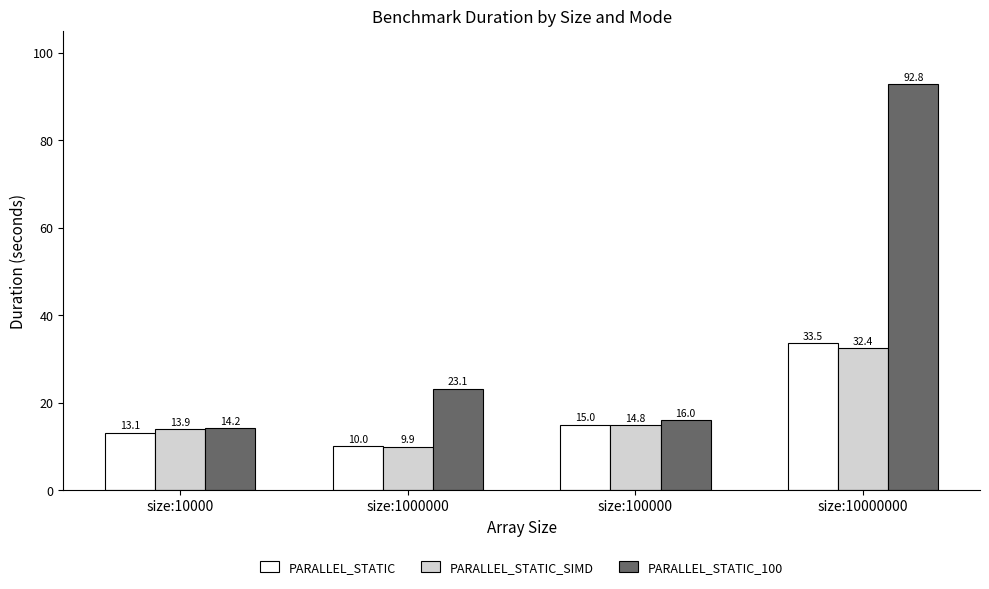

Which series has the largest range (max minus min)?

PARALLEL_STATIC_100